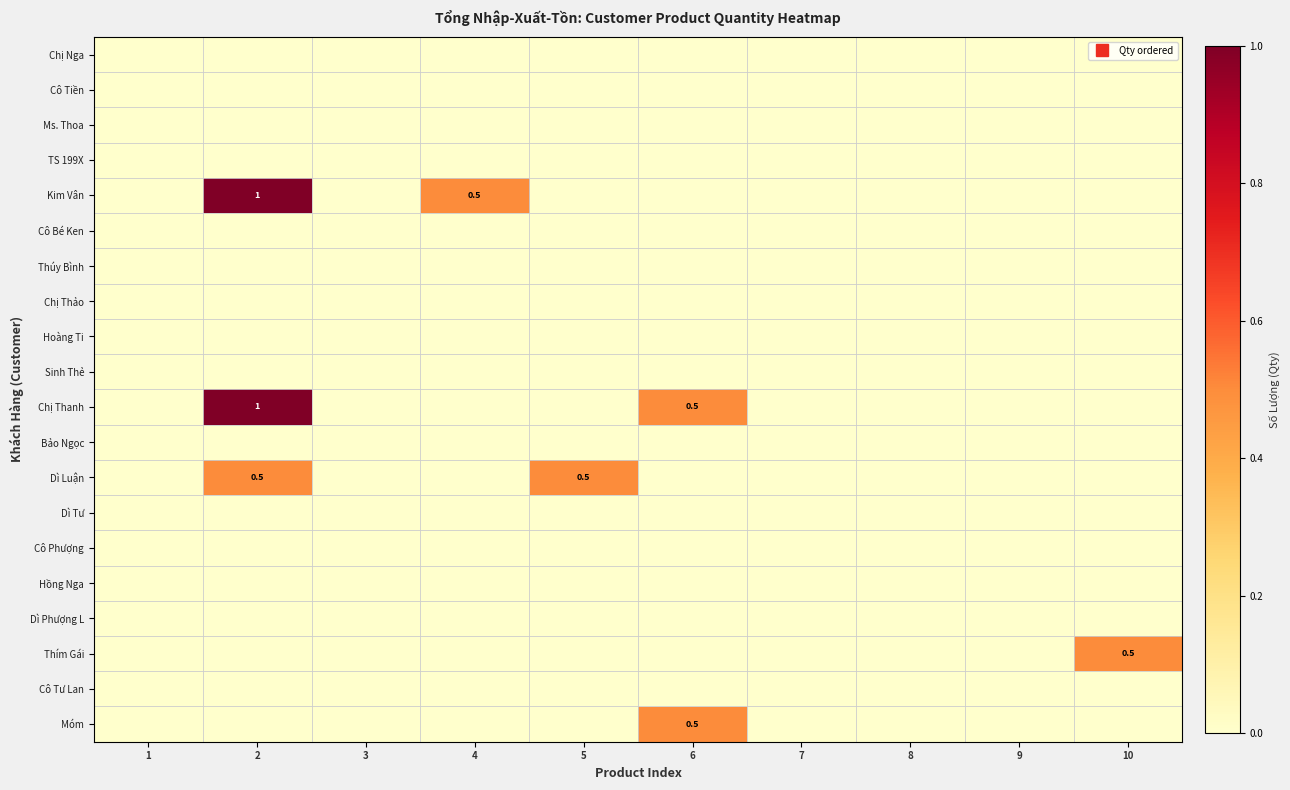

Between 6 and 10, which is larger?

6